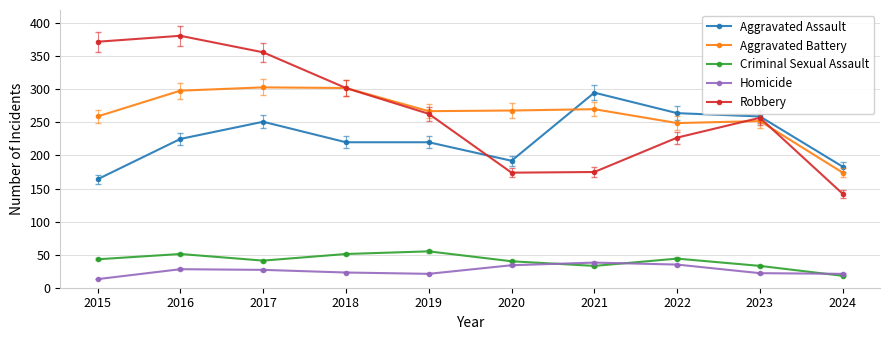

The value of Robbery at 2016 is 97. True or false?

False